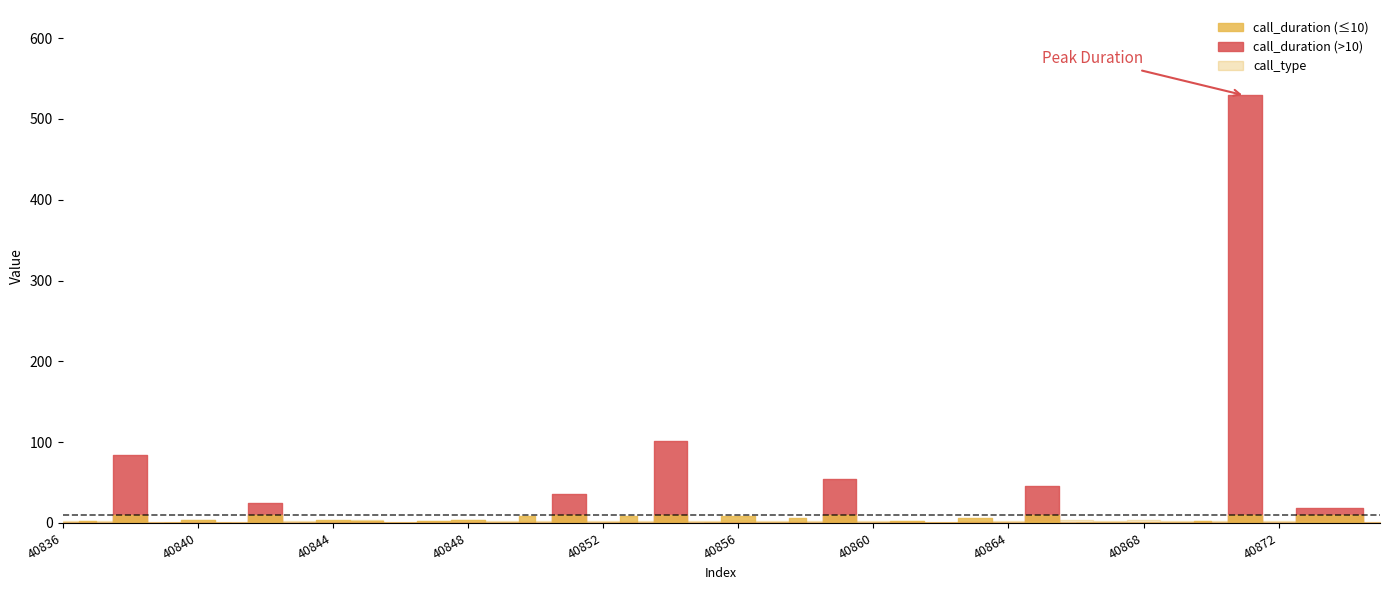

What is the difference between the second highest and minimum values in the call_duration series?

102